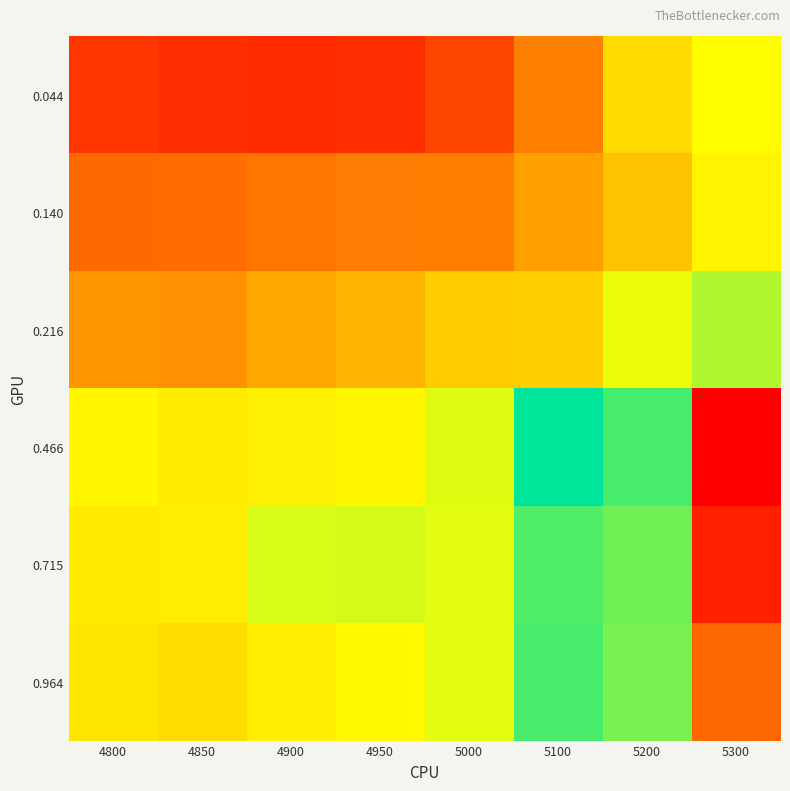

Between 4950 and 5300, which series saw the biggest shift?

0.466